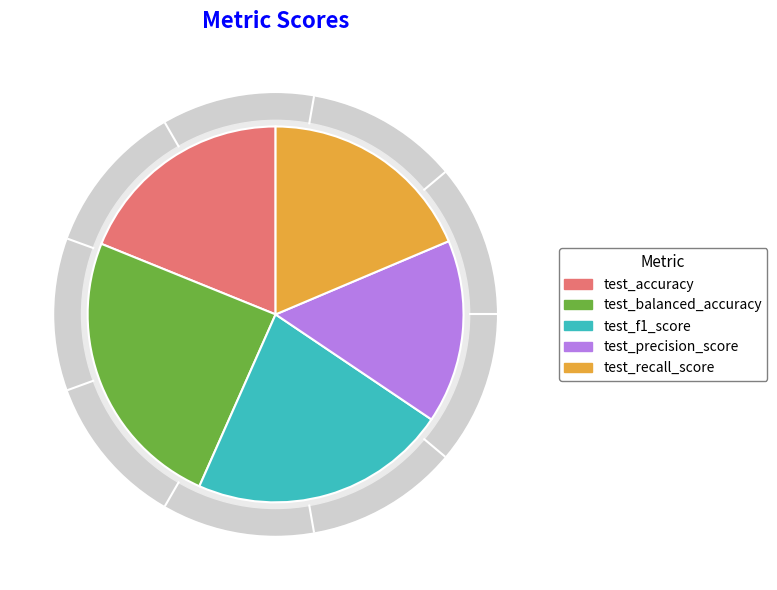

What portion of the pie excludes test_accuracy?

81.1%